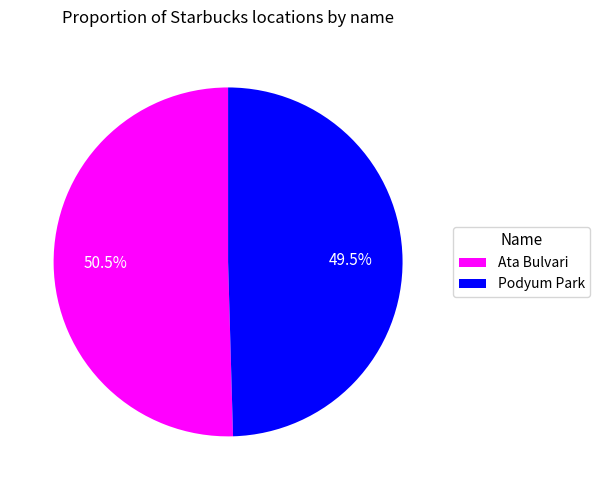

Which slice is the largest?

Ata Bulvari